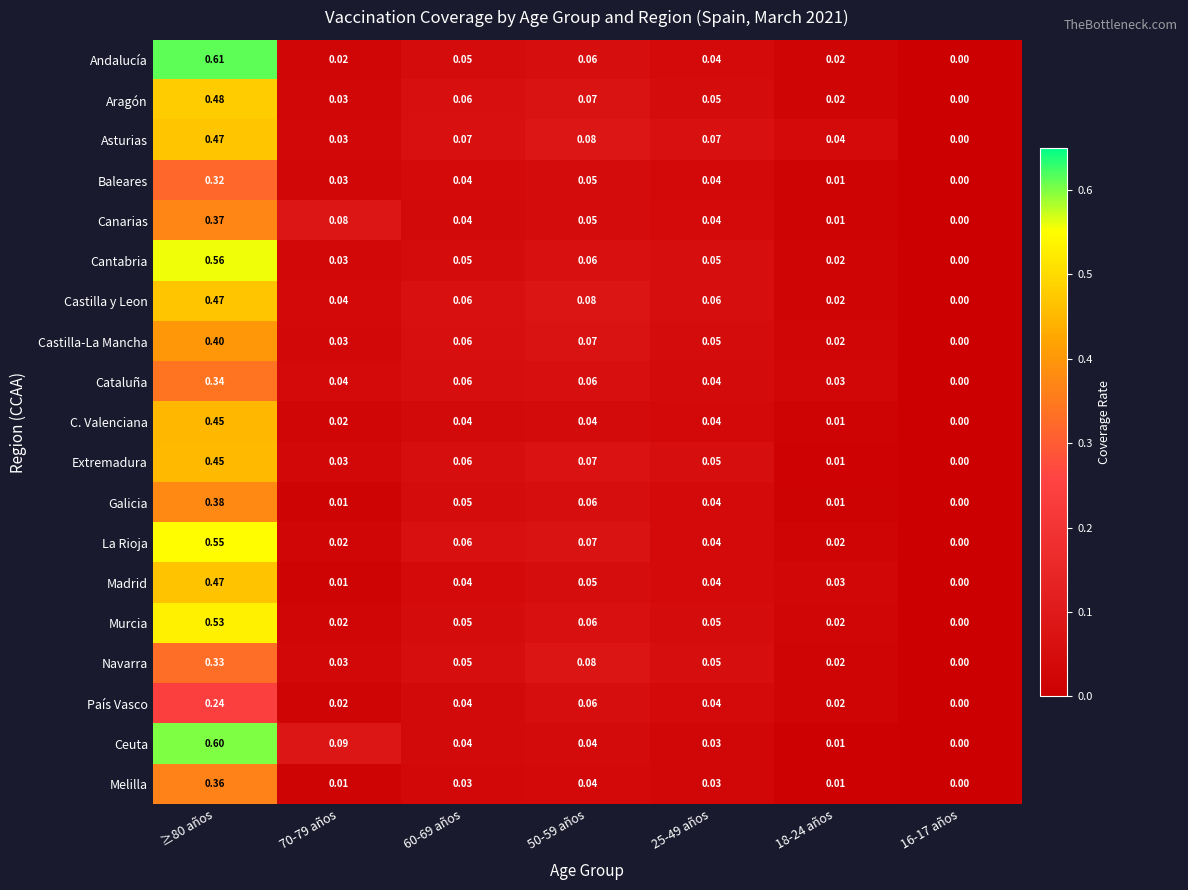

Between 70-79 años and 60-69 años, which series saw the biggest shift?

Ceuta